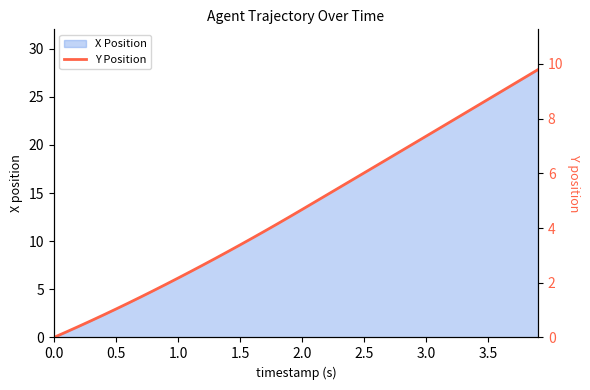

What is the maximum value for X Position?

27.8